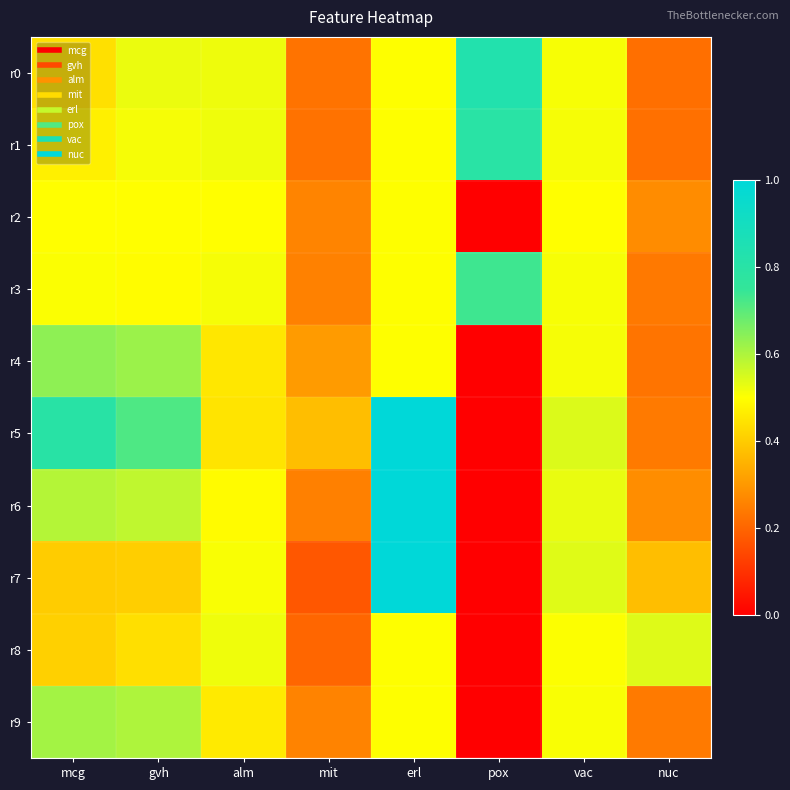

Which series has the widest spread of values?

r5